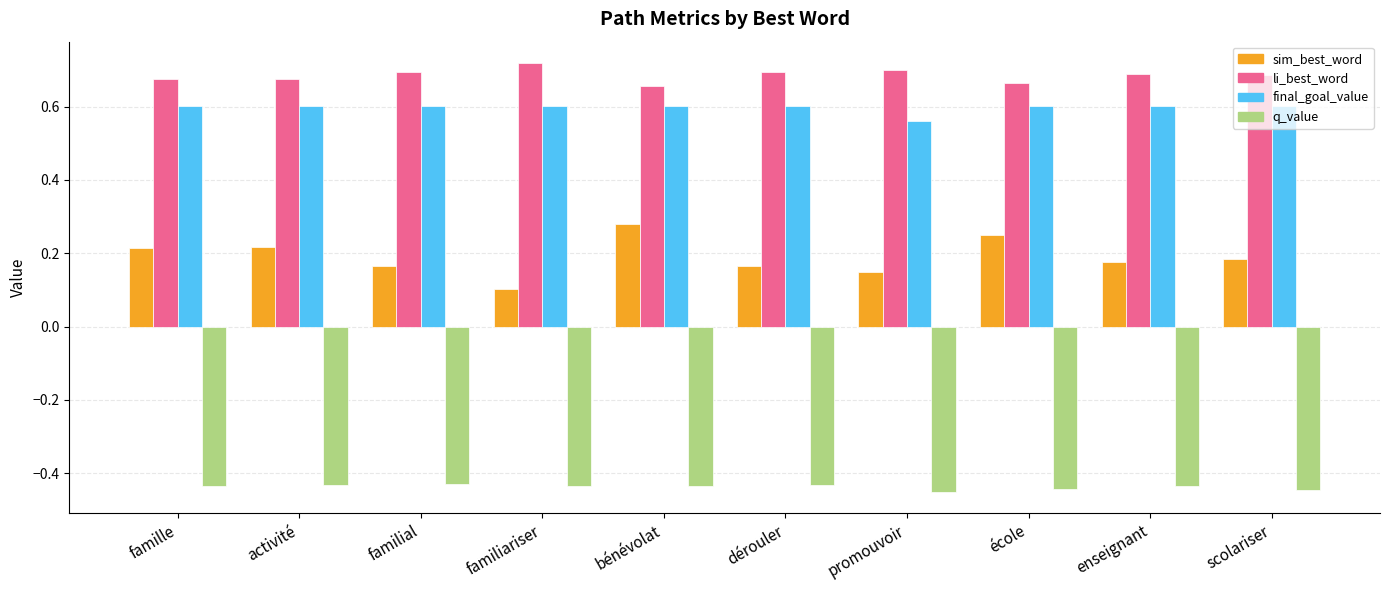

Rank the series by their maximum value, from highest to lowest.

li_best_word, final_goal_value, sim_best_word, q_value